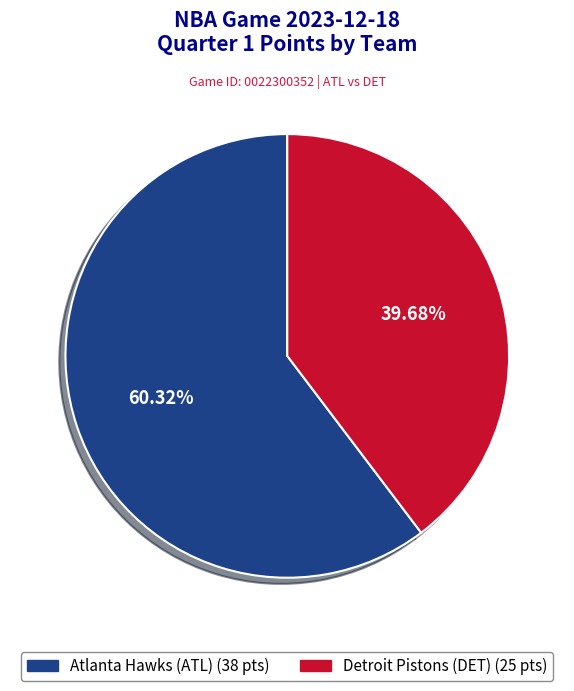

Approximately how many times larger is the value at Atlanta Hawks (ATL) compared to Detroit Pistons (DET)?

1.5